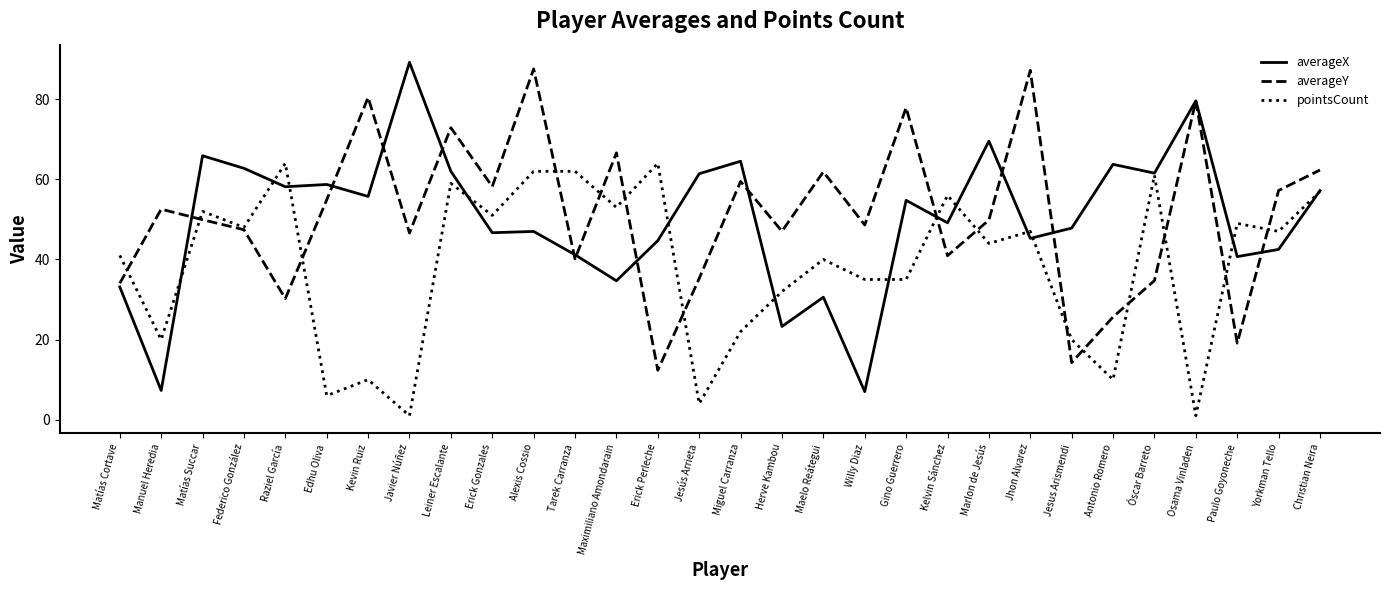

At which category does averageX reach its first local valley?

Manuel Heredia